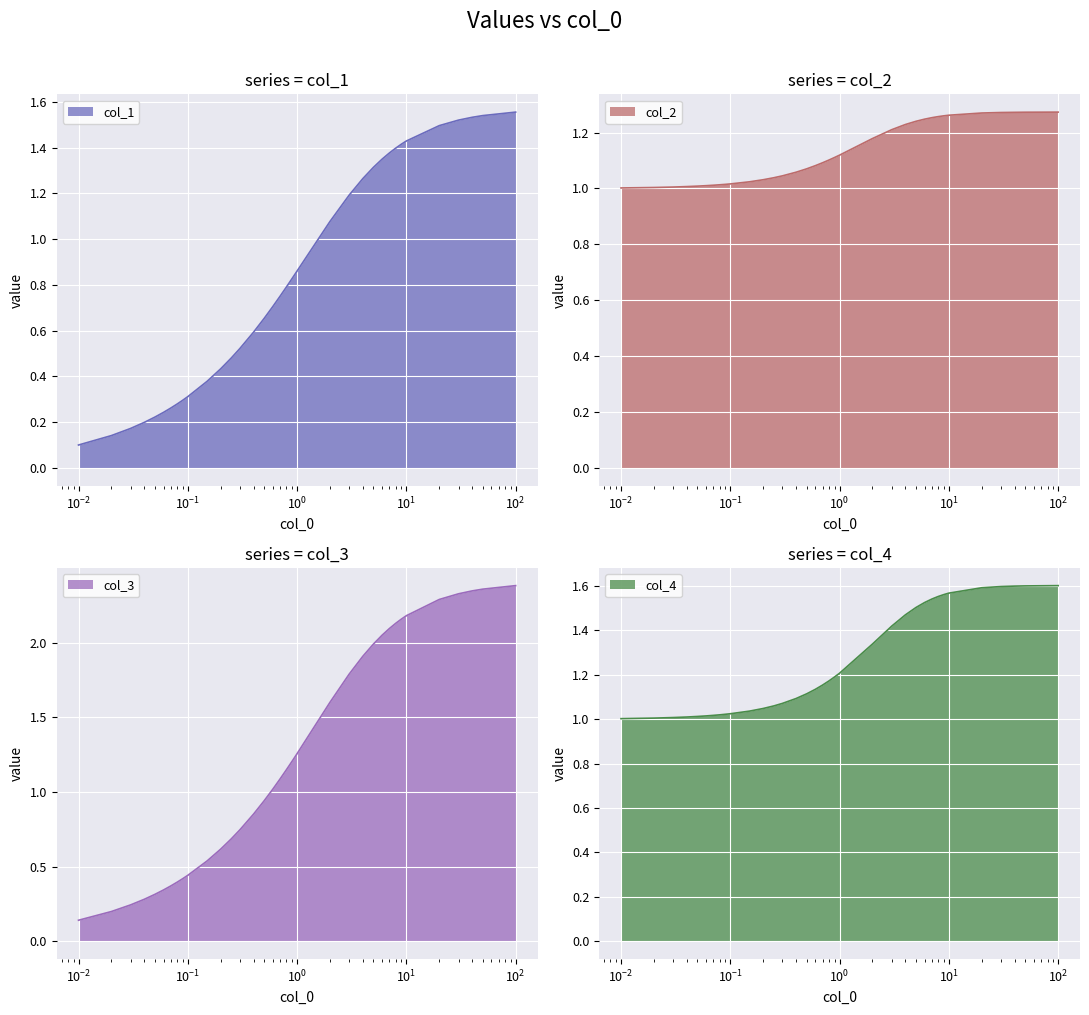

What is the sum of all col_1 values?

28.7